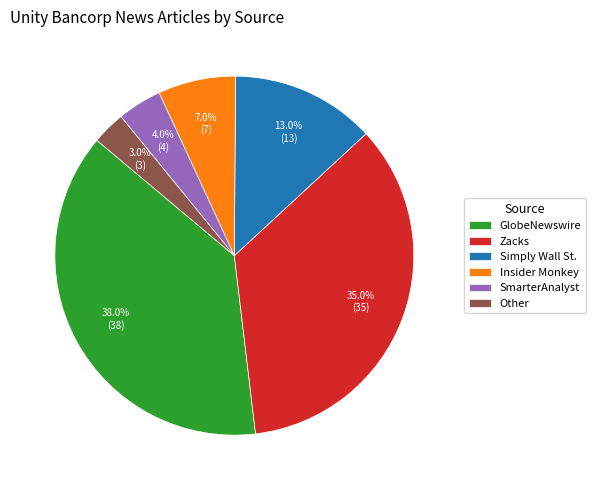

Combined, do Insider Monkey and Zacks account for over 50%?

No